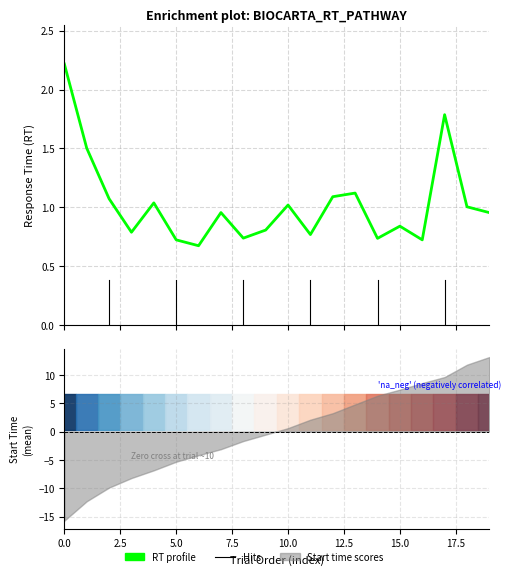

What is the difference between the maximum and minimum values?

1.5